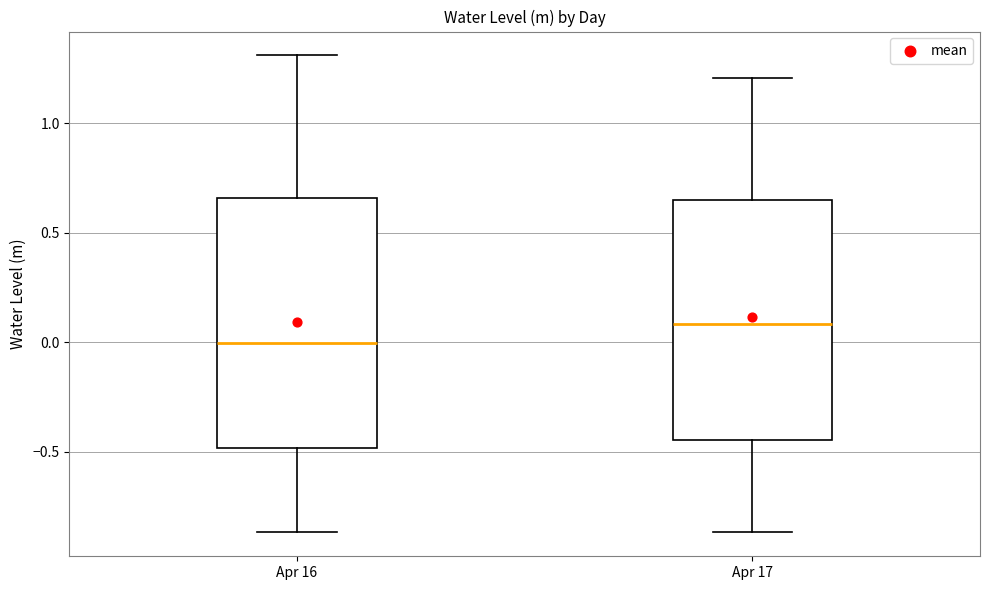

Where does the median line of the box for Apr 16 sit on the y-axis? The values are not printed on the chart, so give them approximately, as read against the axis.

0.00